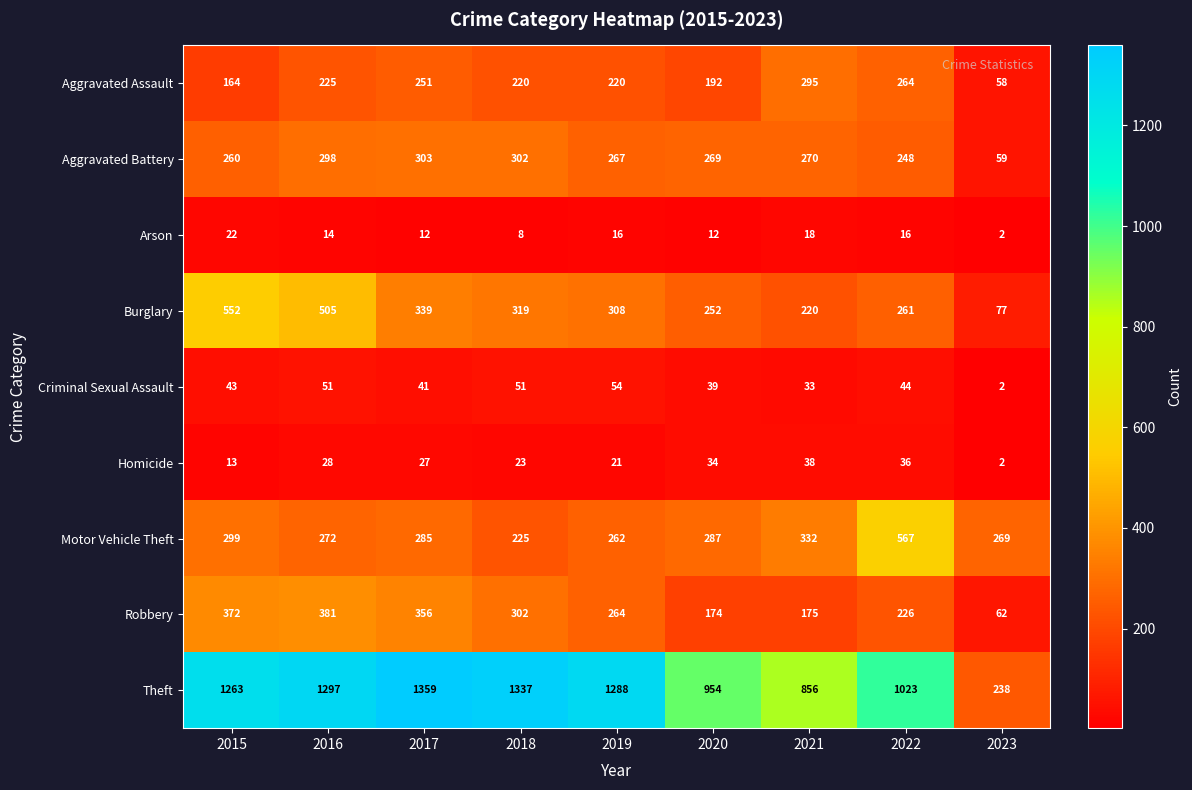

List the series in order of their peak value, highest first.

Theft, Motor Vehicle Theft, Burglary, Robbery, Aggravated Battery, Aggravated Assault, Criminal Sexual Assault, Homicide, Arson